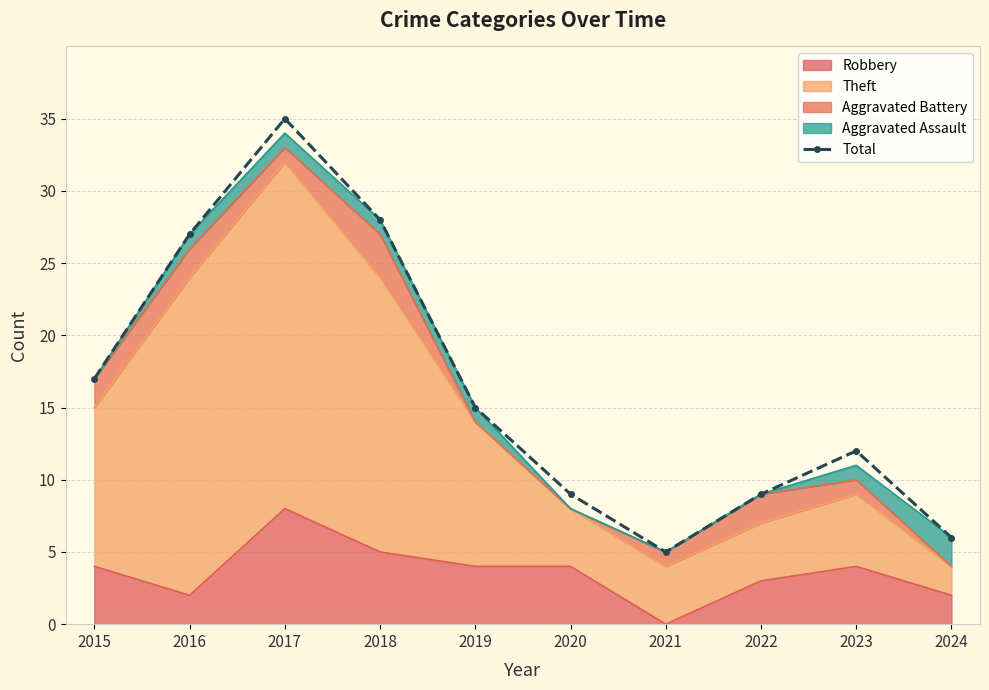

What is the difference between the maximum and minimum values?

30